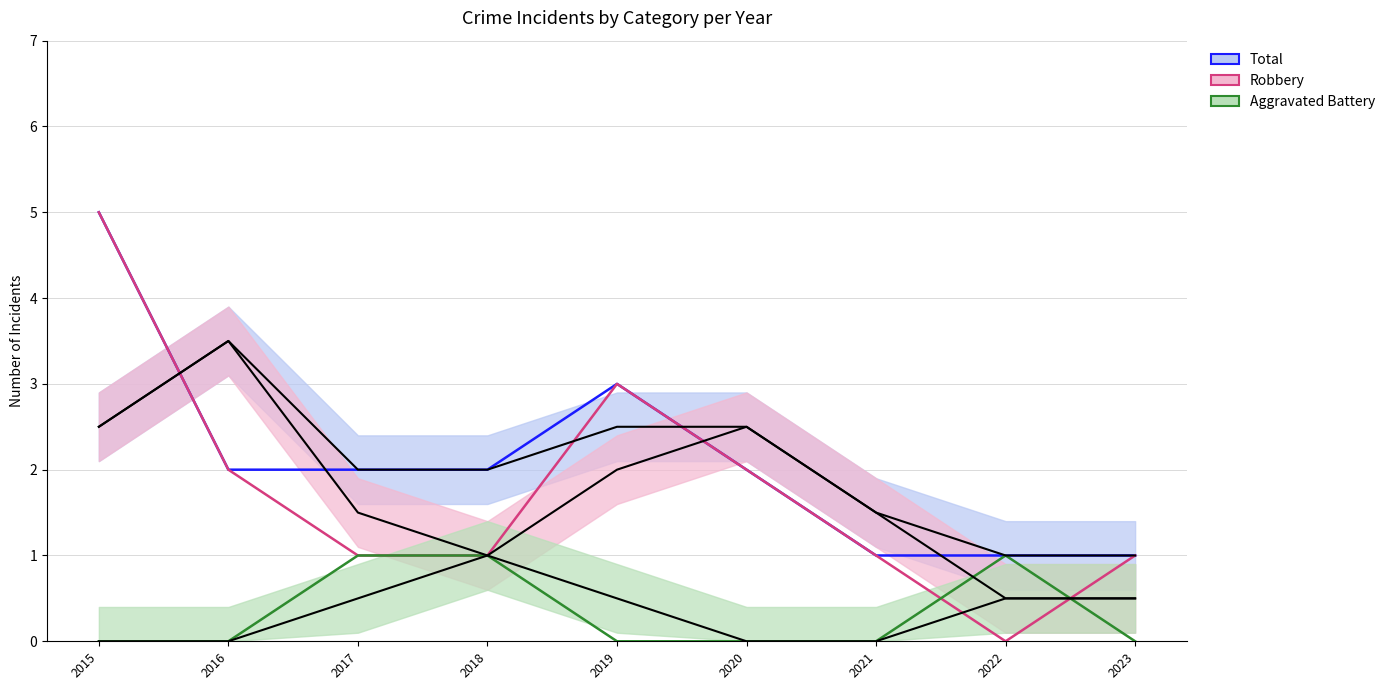

What is the maximum value shown in the chart?

5